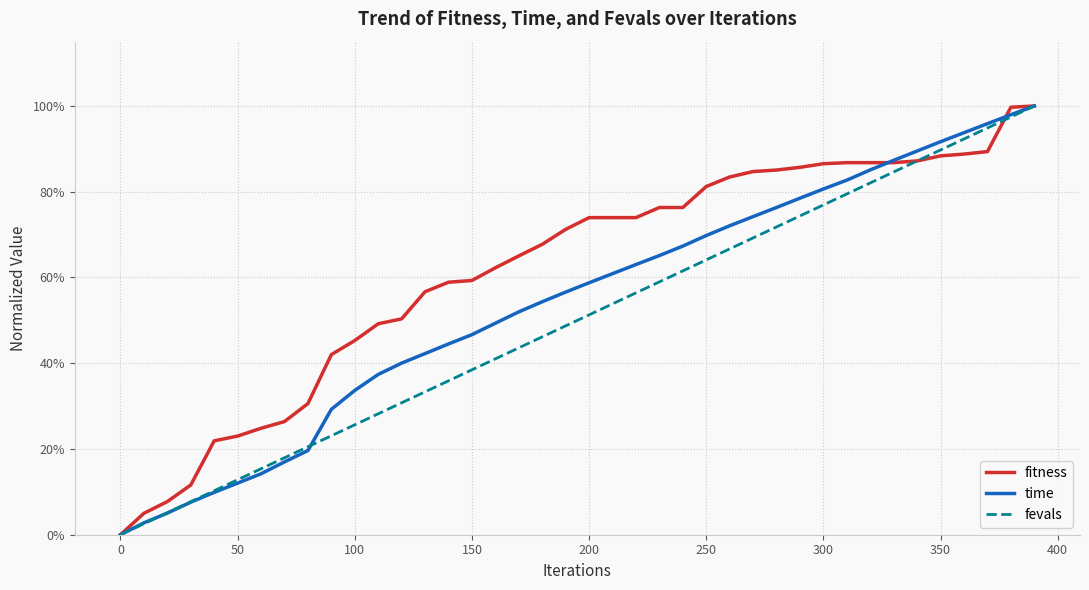

Does the chart have visible grid lines?

Yes